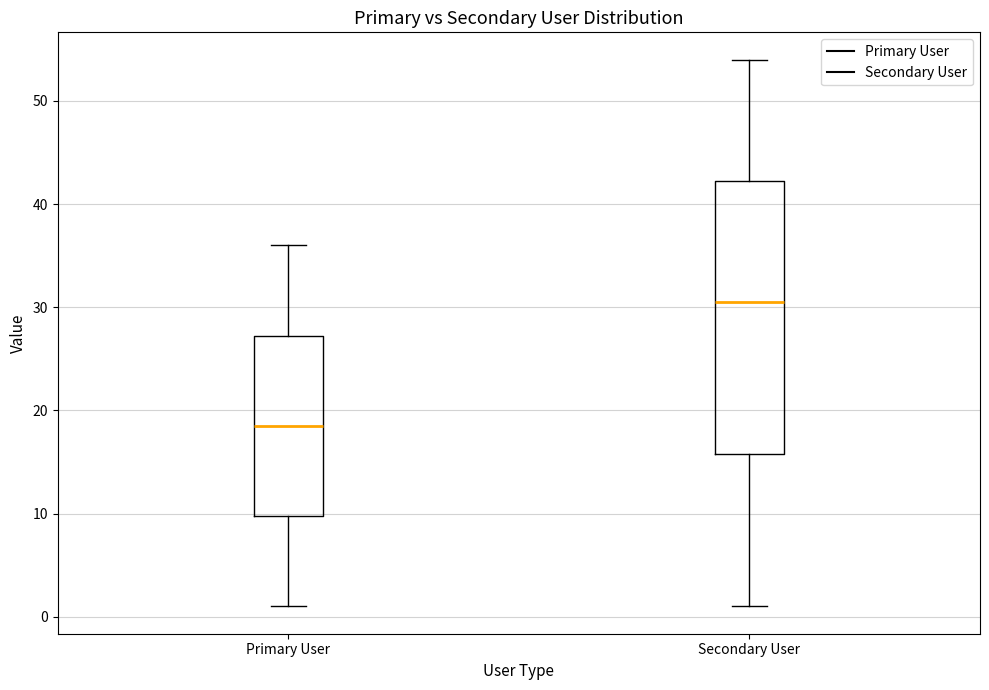

Which box has the lowest median line?

Primary User